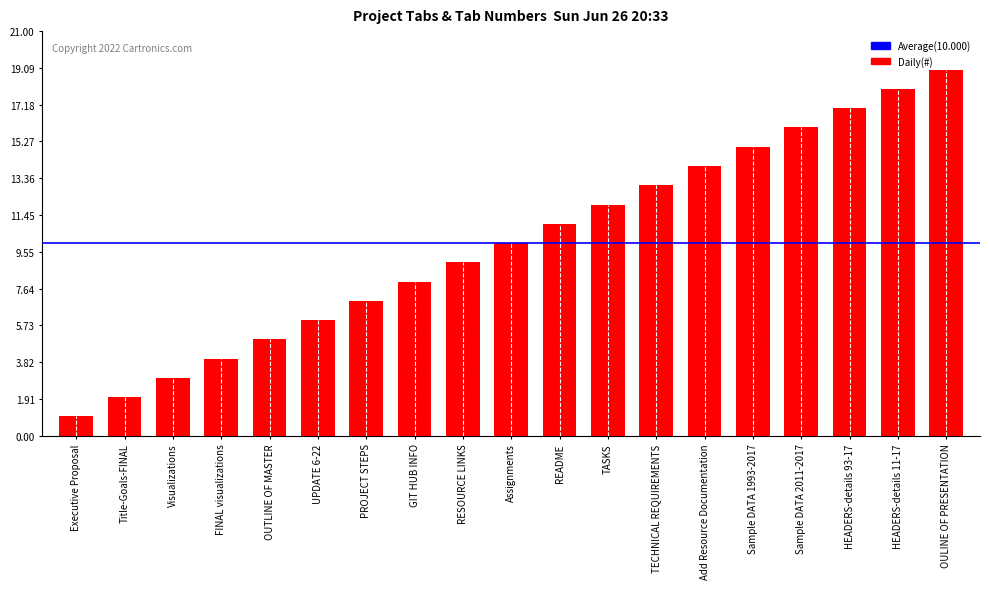

True or false: the data shows 9 at RESOURCE LINKS.

True